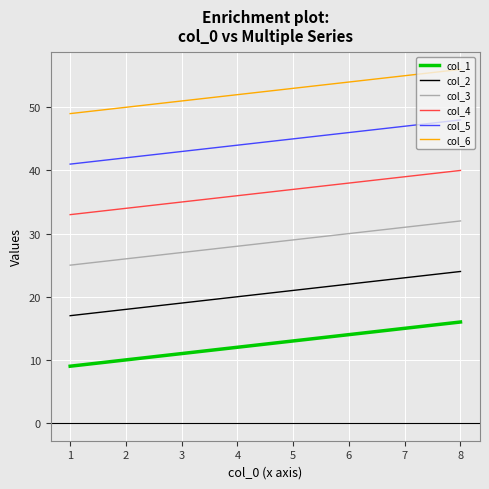

What is the minimum value shown in the chart?

9